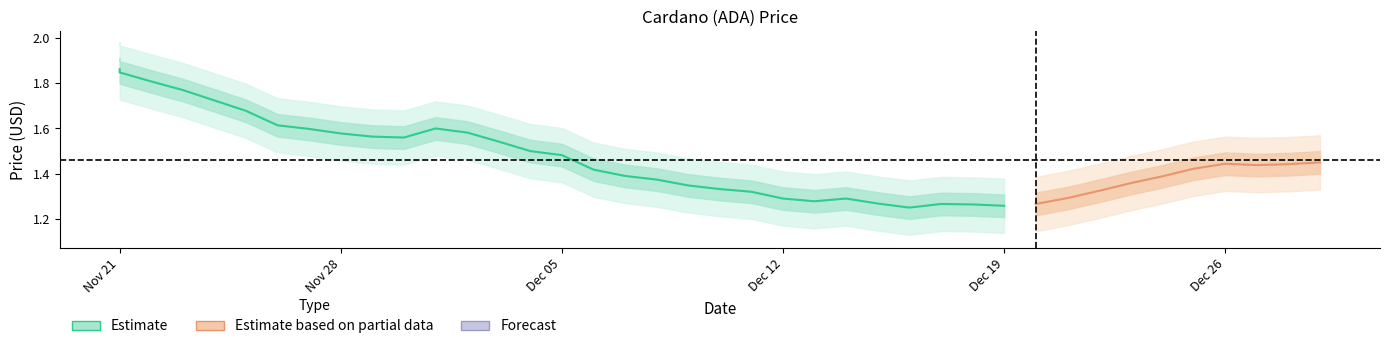

What is the value of the 19th point from the left?

1.4